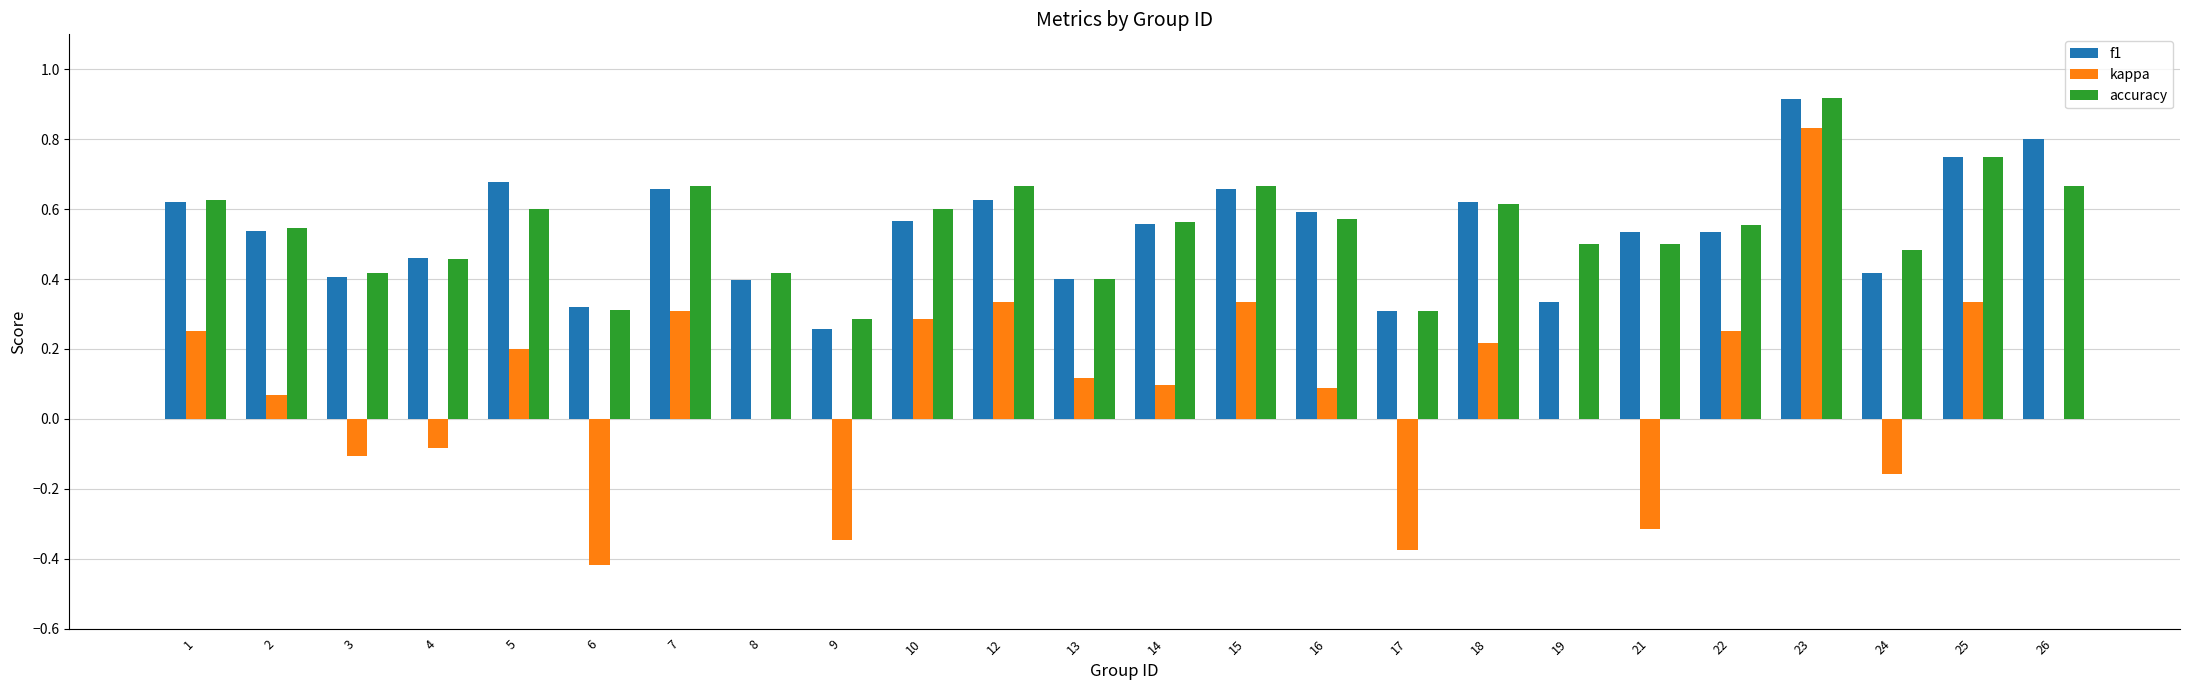

The value of accuracy at 5 is 1.0. True or false?

False